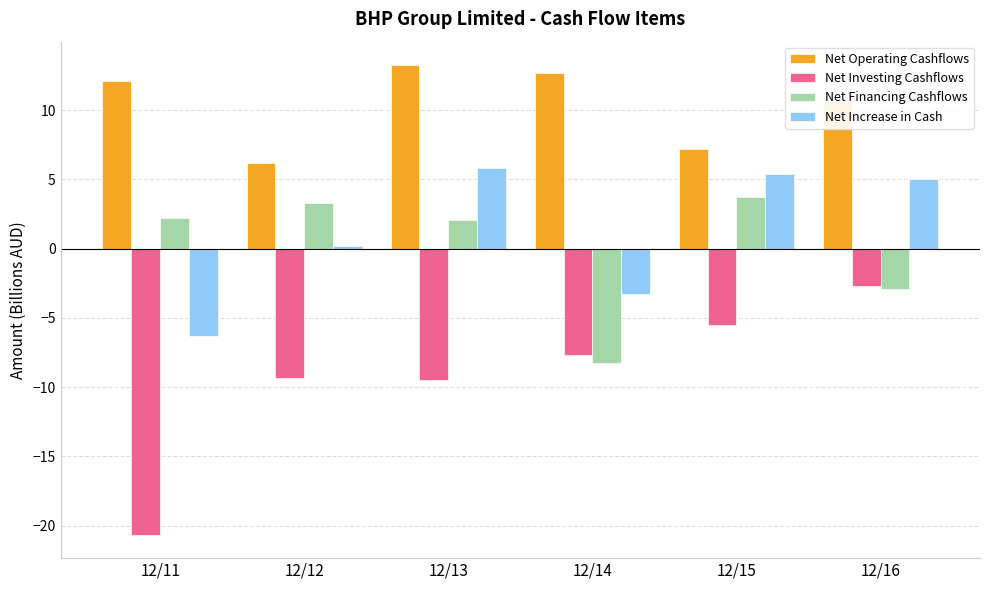

Count the number of data series in this chart.

4